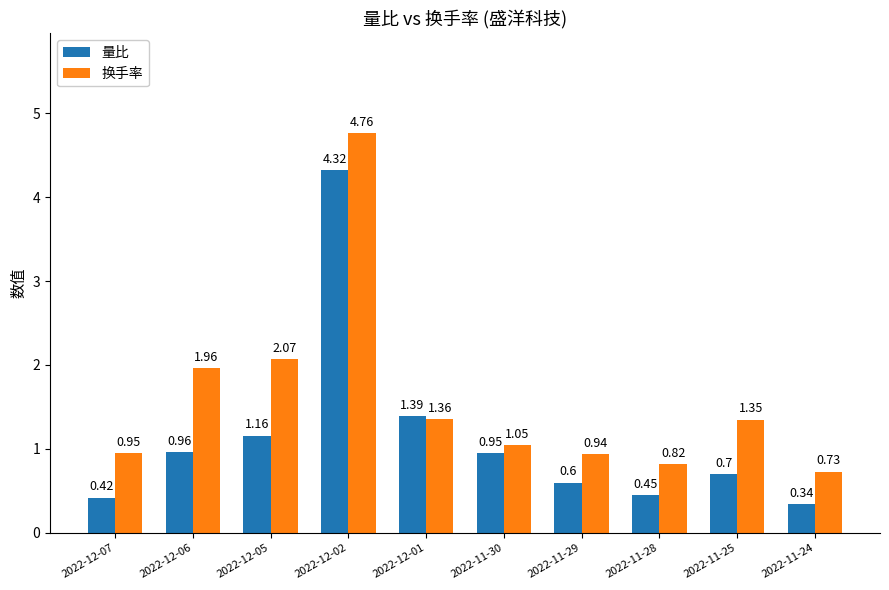

Which category has the highest value in the 量比 series?

2022-12-02